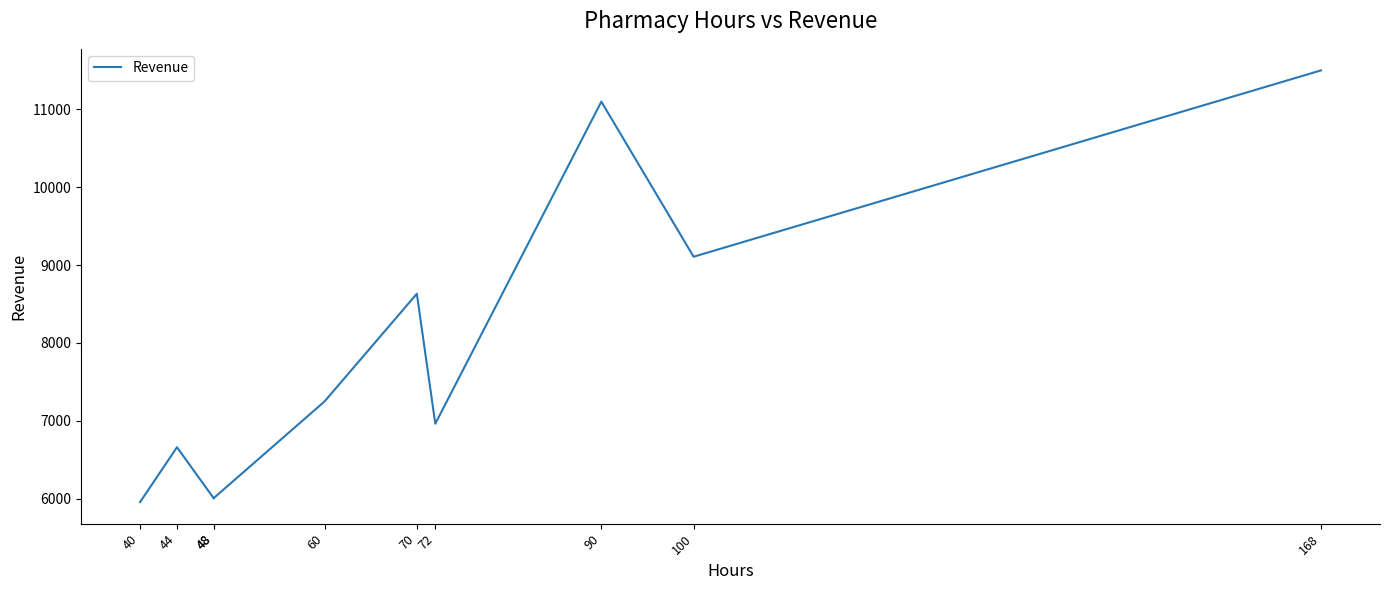

True or false: the data shows 14325 at 100.

False